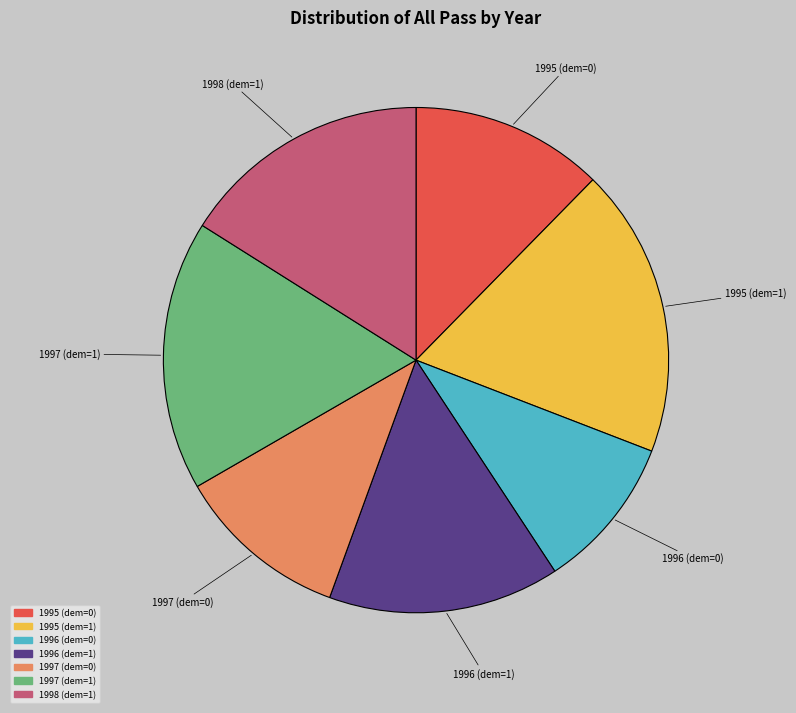

Does any single category account for the majority?

No